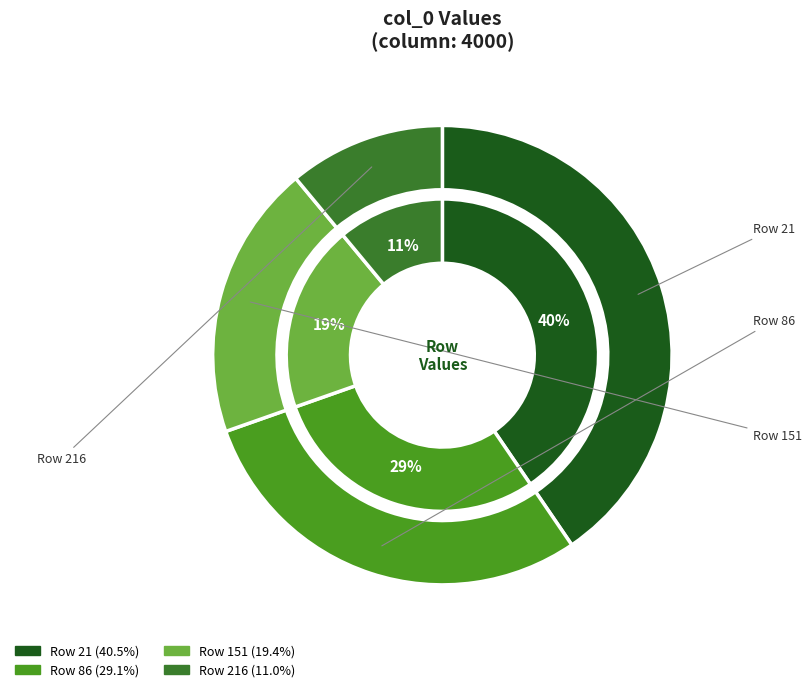

To the nearest percent, what is the combined percentage of 86 and 21?

70%